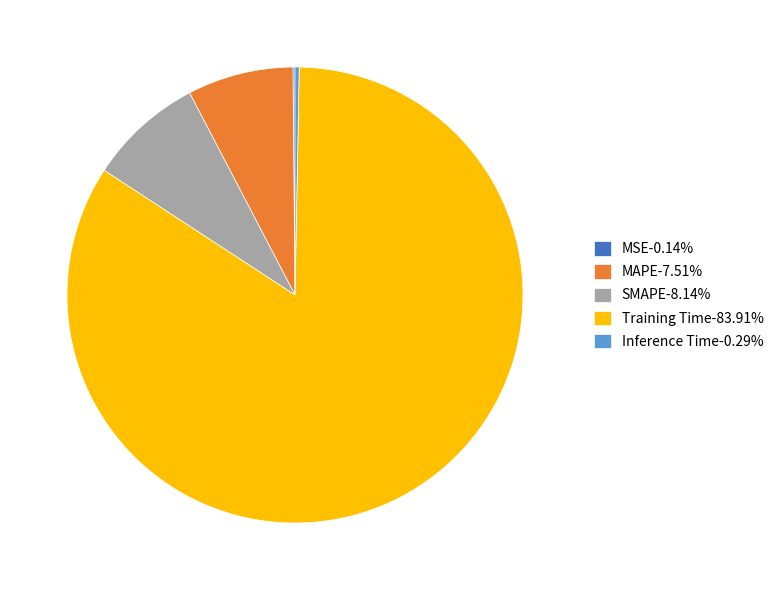

Is the sum of Inference Time-0.29% and MAPE-7.51% greater than half?

No